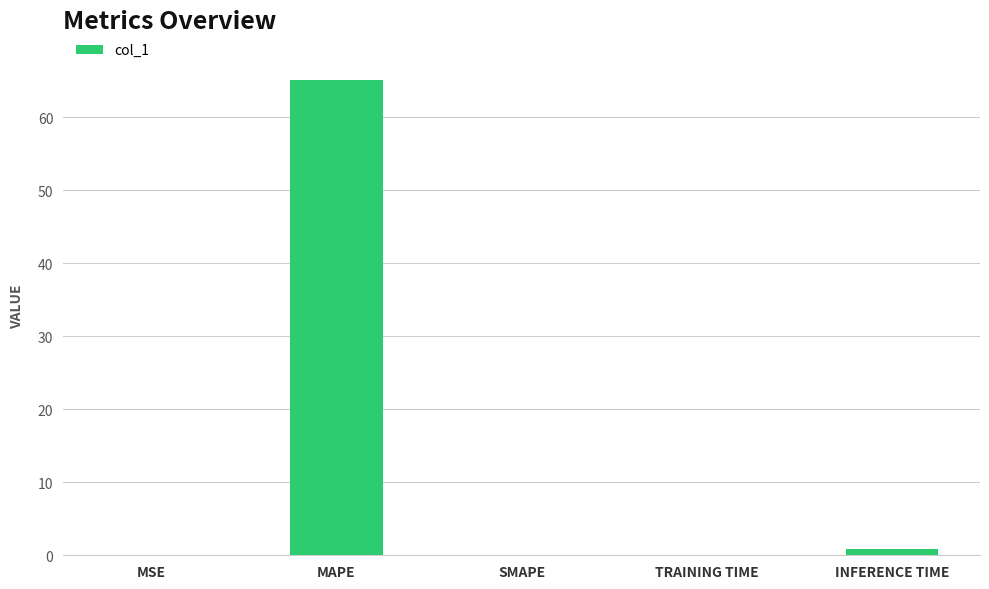

What is the change in value from MAPE to SMAPE?

-65.2